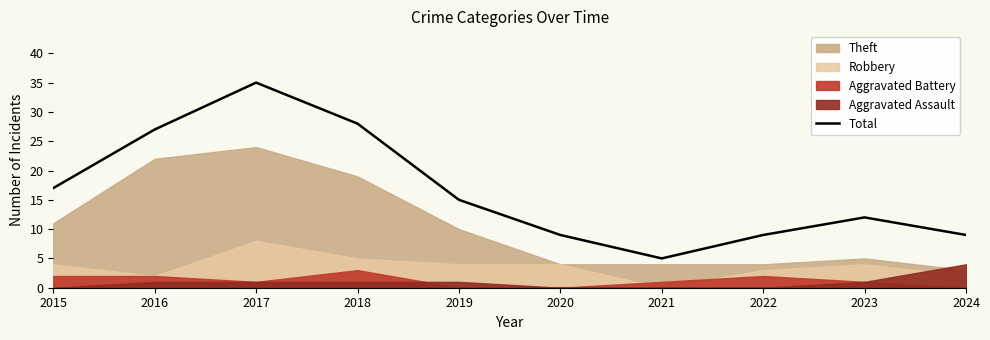

Rank the categories by value from lowest to highest.

2021, 2020, 2022, 2024, 2023, 2019, 2015, 2016, 2018, 2017